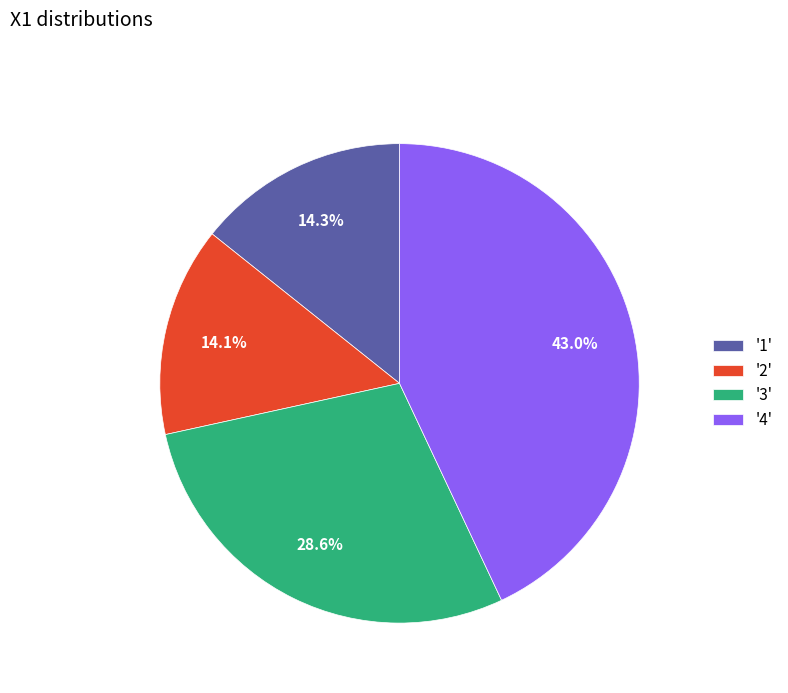

What is the ratio of the value at '4' to the value at '1'?

3.0